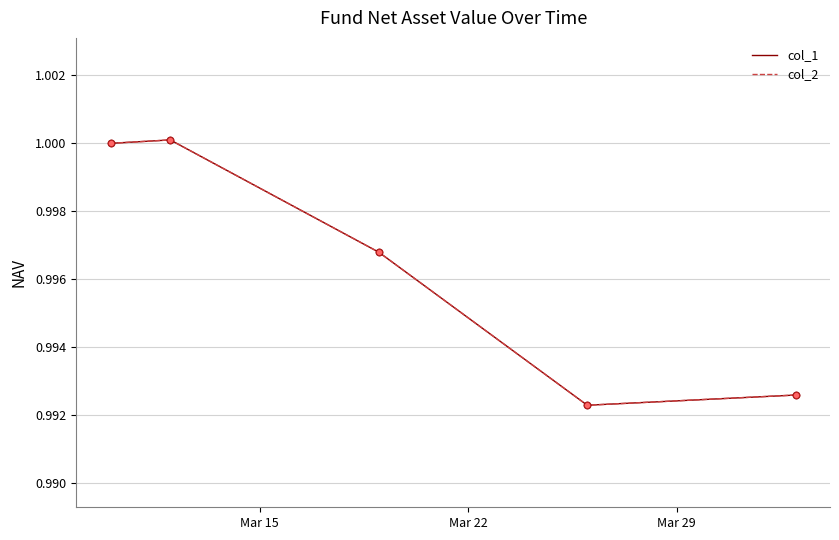

Does the chart have visible grid lines?

Yes